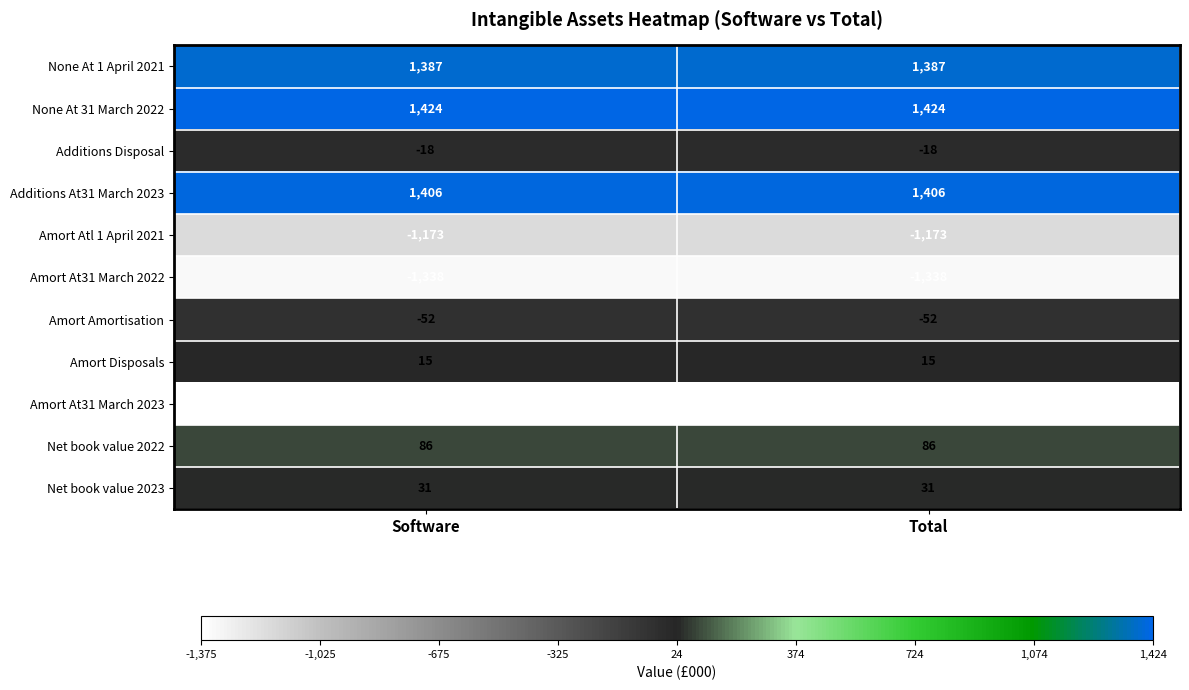

Reading left to right, transcribe all the data shown in this chart.

None At 1 April 2021: 1387	1387
None At 31 March 2022: 1424	1424
Additions Disposal: -18	-18
Additions At31 March 2023: 1406	1406
Amort Atl 1 April 2021: -1173	-1173
Amort At31 March 2022: -1338	-1338
Amort Amortisation: -52	-52
Amort Disposals: 15	15
Amort At31 March 2023: -1375	-1375
Net book value 2022: 86	86
Net book value 2023: 31	31